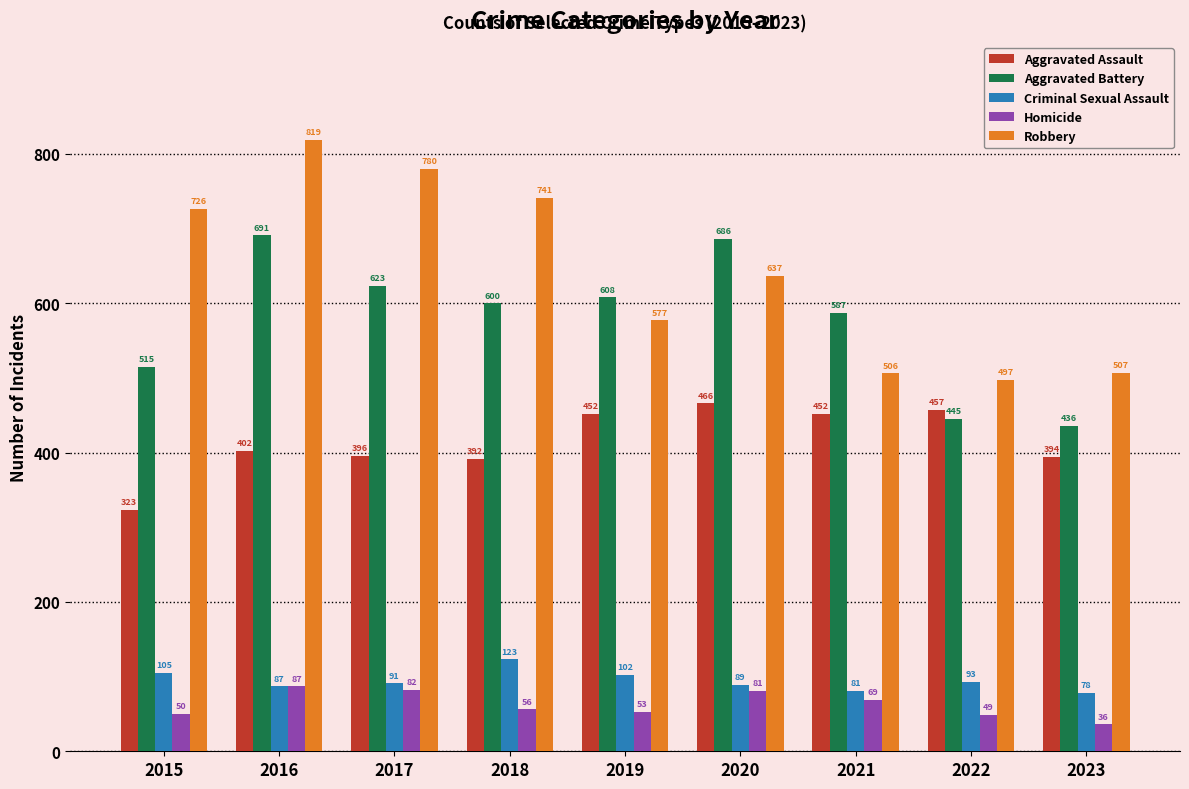

Does the chart contain any negative values?

No